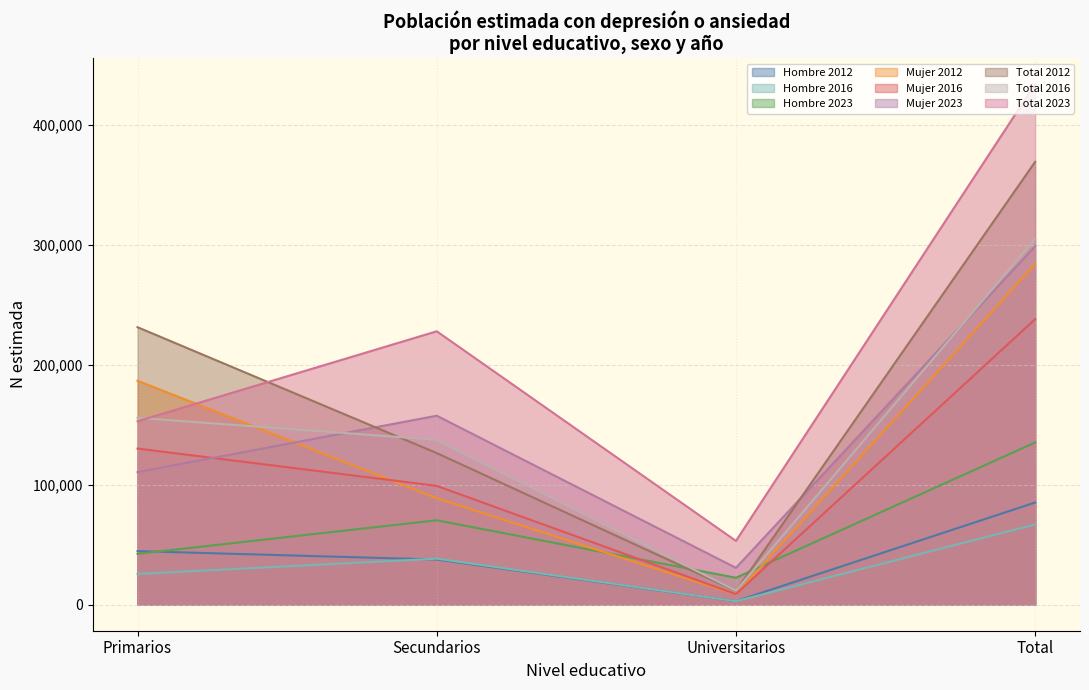

What is the total value across all series at Secundarios?

252727